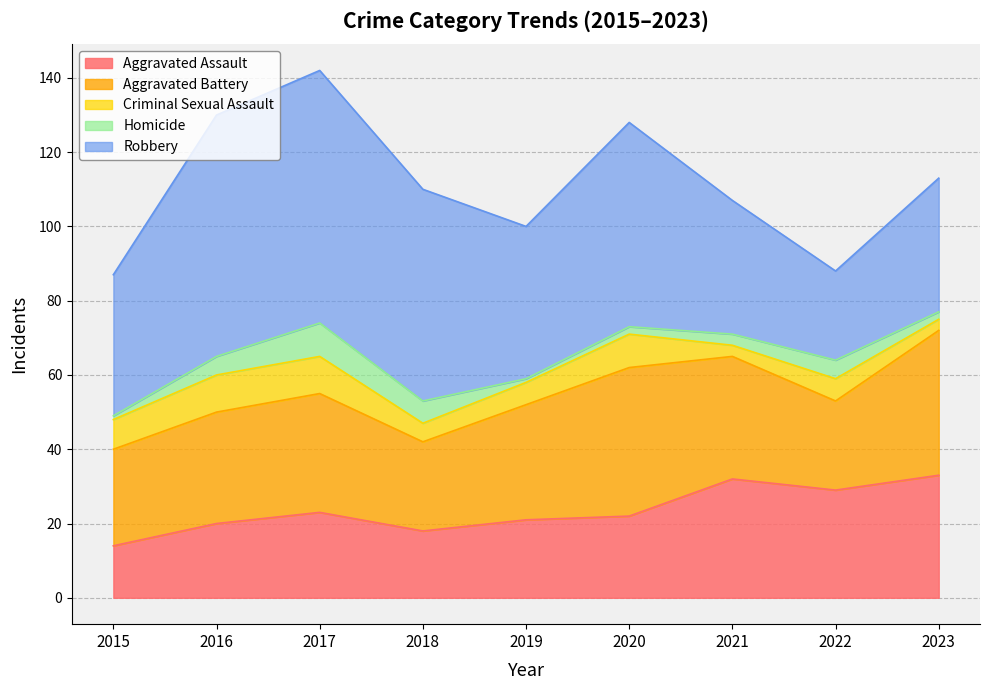

True or false: Aggravated Battery has a value of 33 at 2021.

True